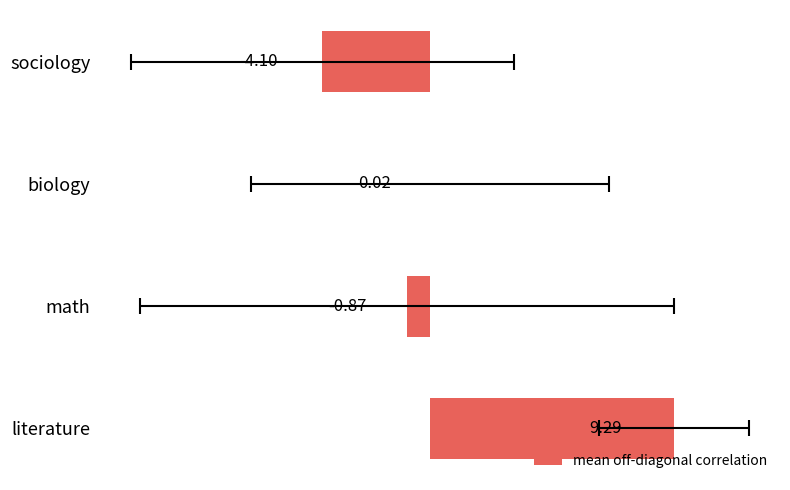

How many negative values are there?

2